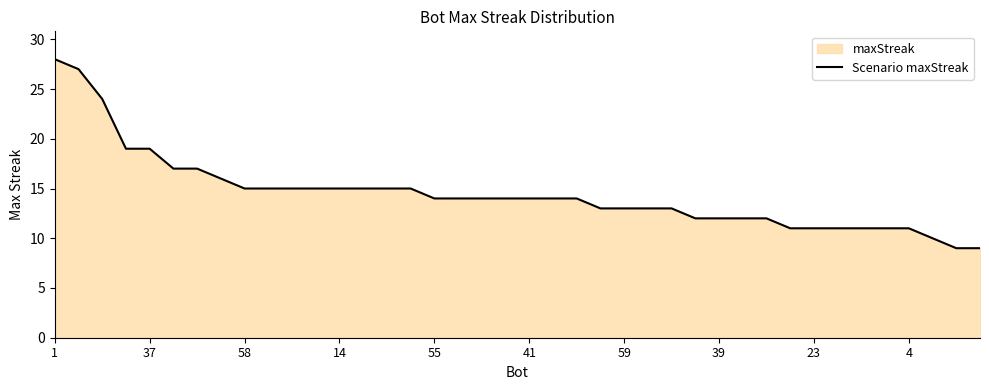

What is the minimum value shown in the chart?

9